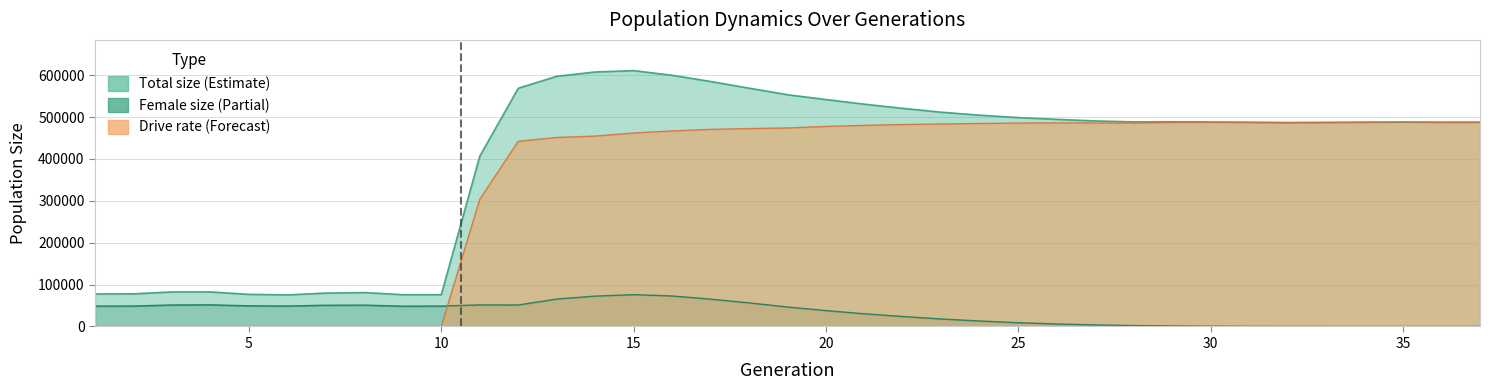

True or false: rate_dr and size intersect in this chart.

False